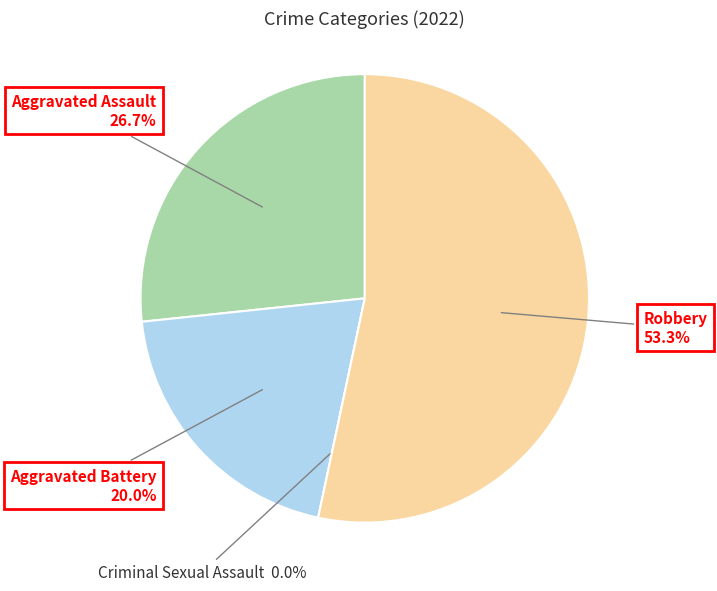

How much of the chart is everything except Robbery?

46.7%